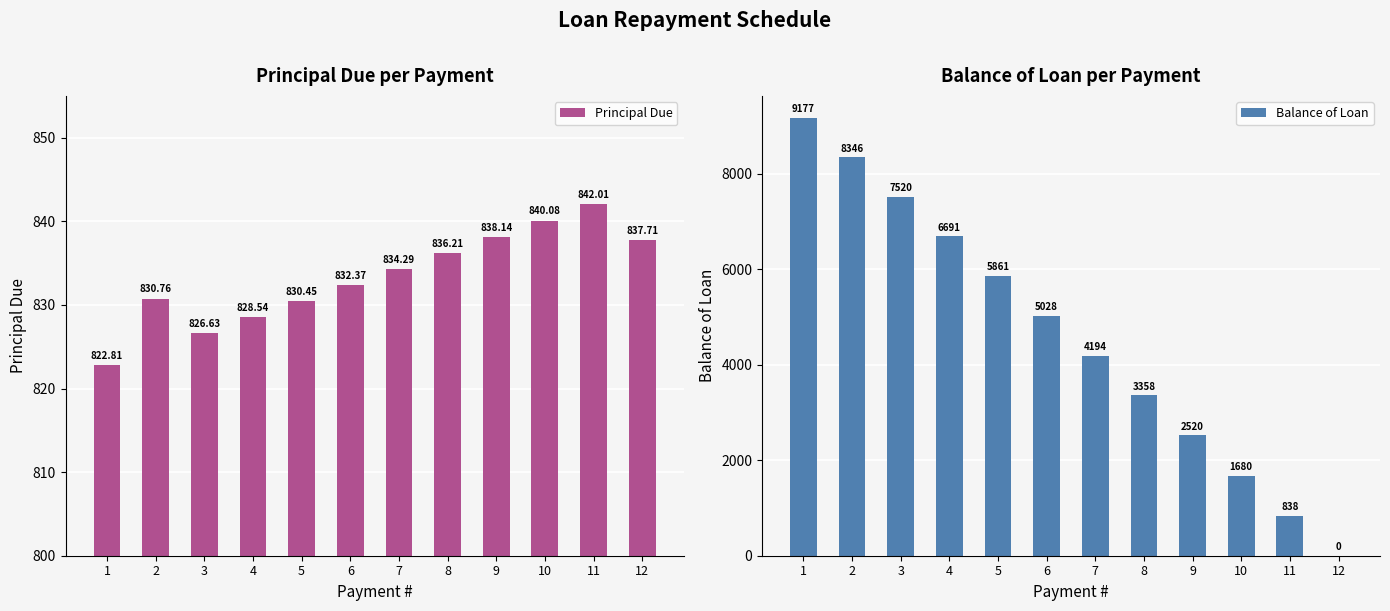

Which series changed the most between 7 and 11?

Balance of Loan